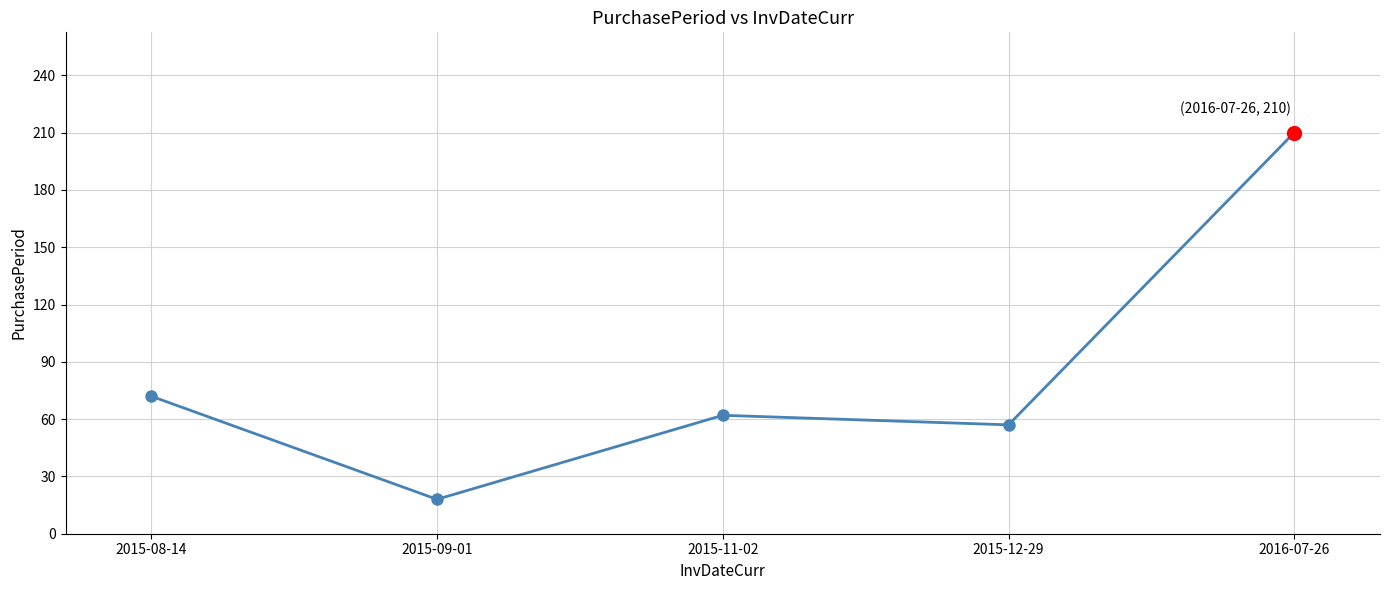

List the labels in order of value, smallest first.

2015-09-01, 2015-12-29, 2015-11-02, 2015-08-14, 2016-07-26